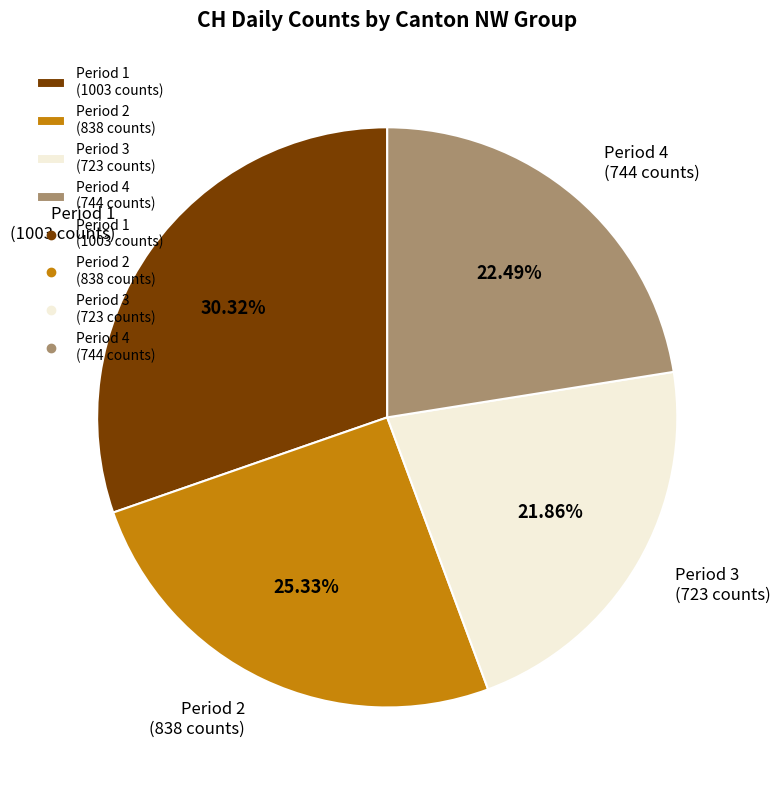

Count the number of slices in the pie.

4